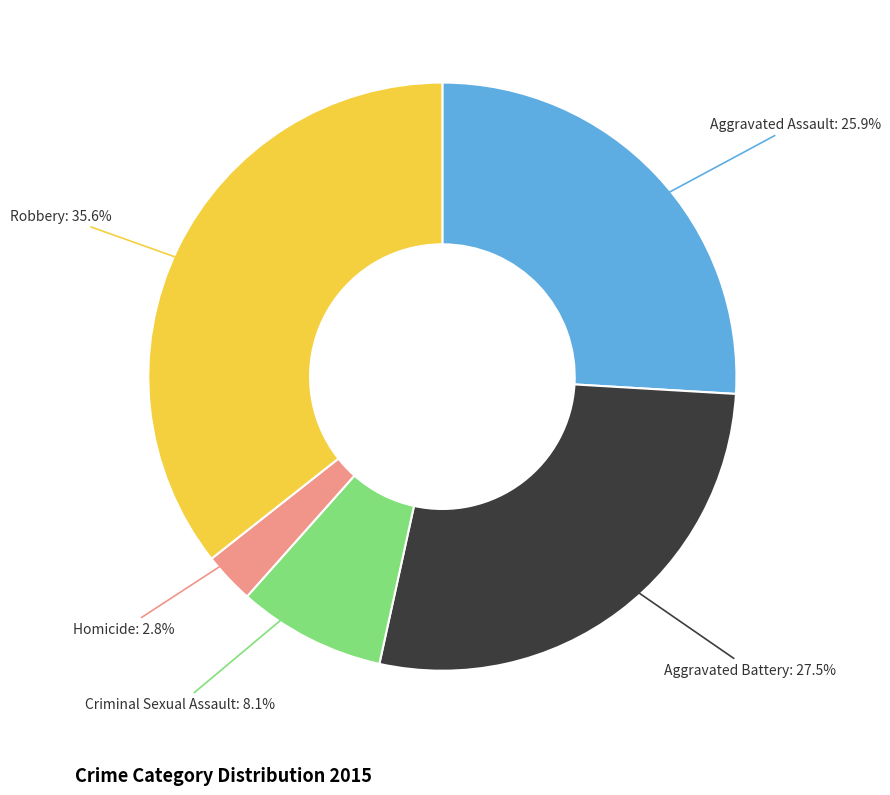

Is there a majority slice in this chart?

No